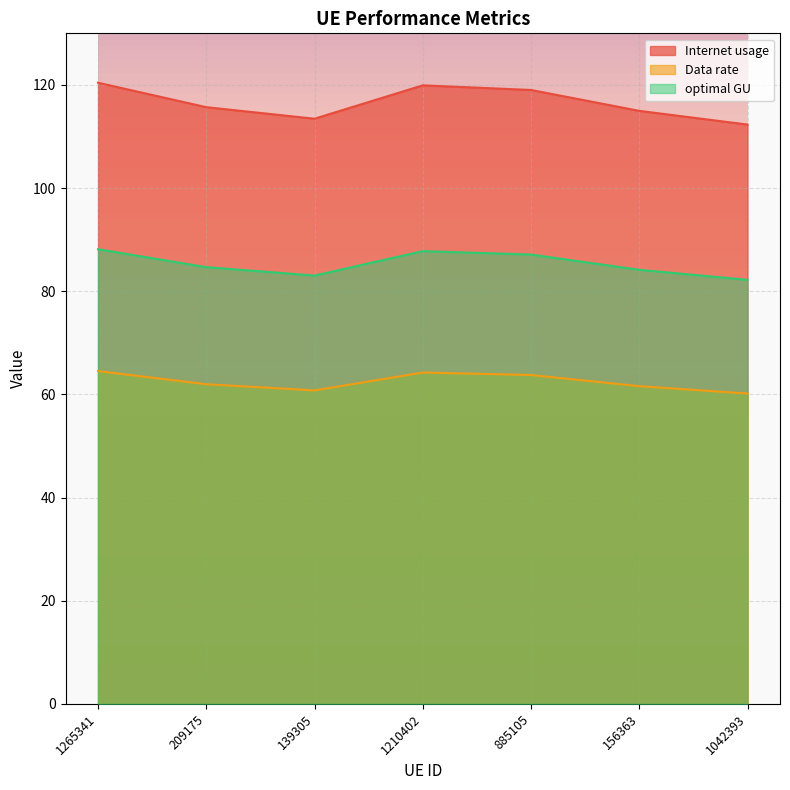

How many lines are shown in the chart?

3